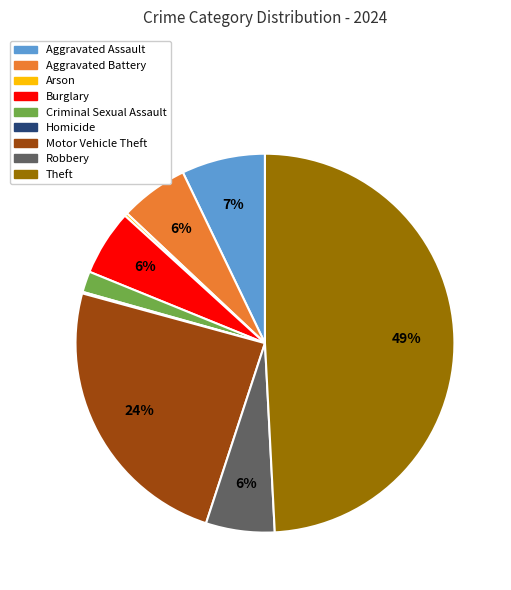

Does Criminal Sexual Assault account for over 50% of the chart?

No